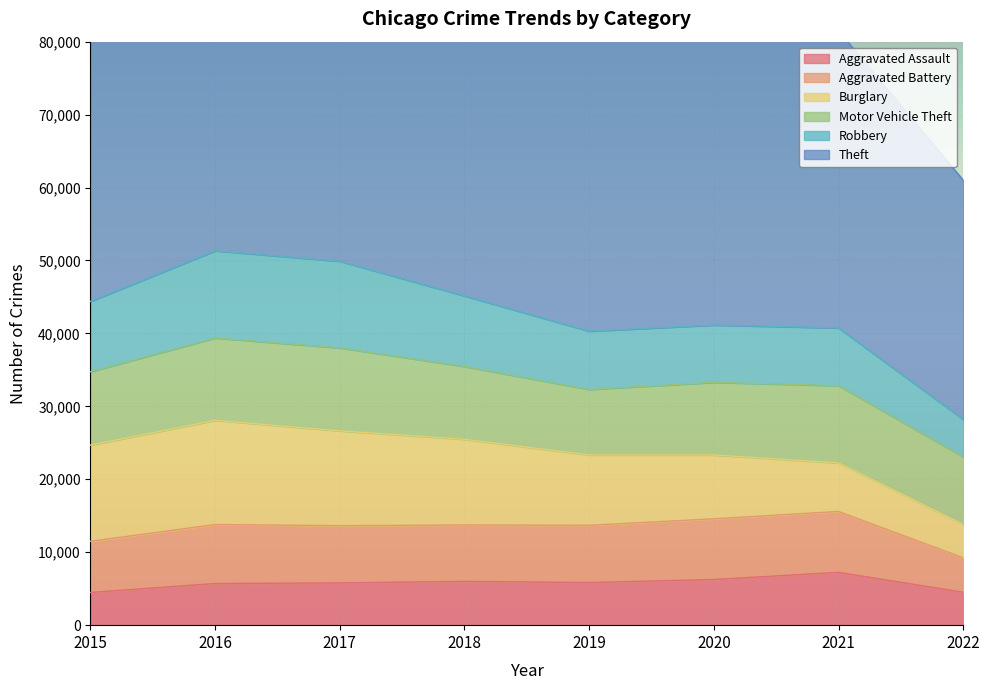

What is the value of the Robbery point at the 4th from the left?

9679